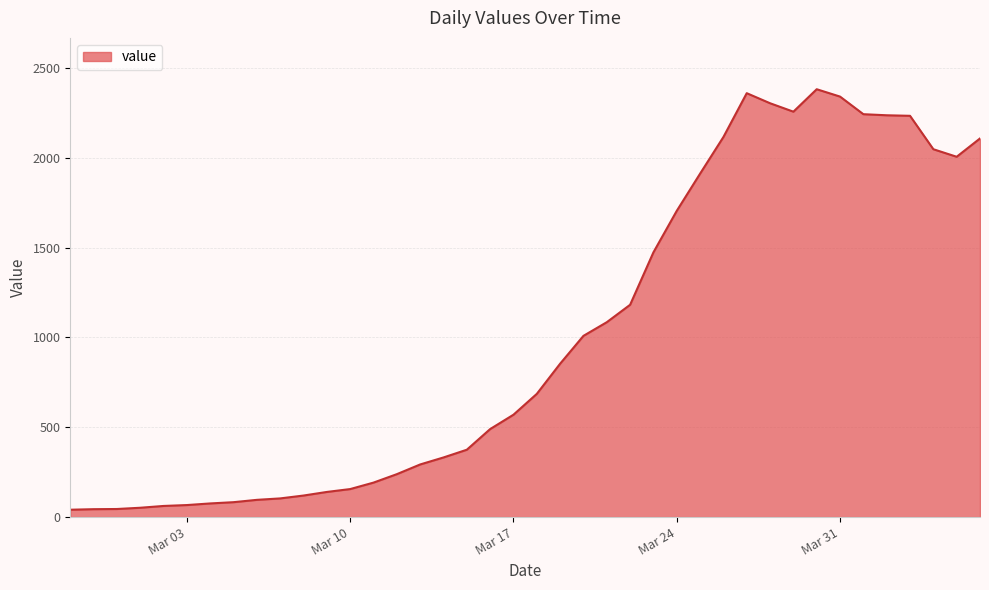

What is the maximum value shown in the chart?

2382